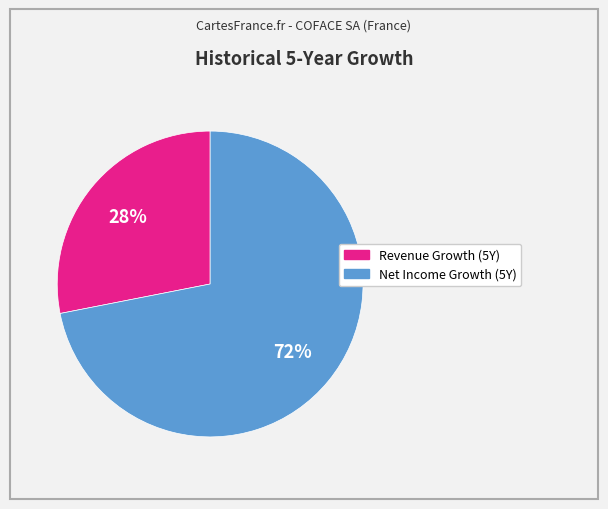

Count the number of slices in the pie.

2